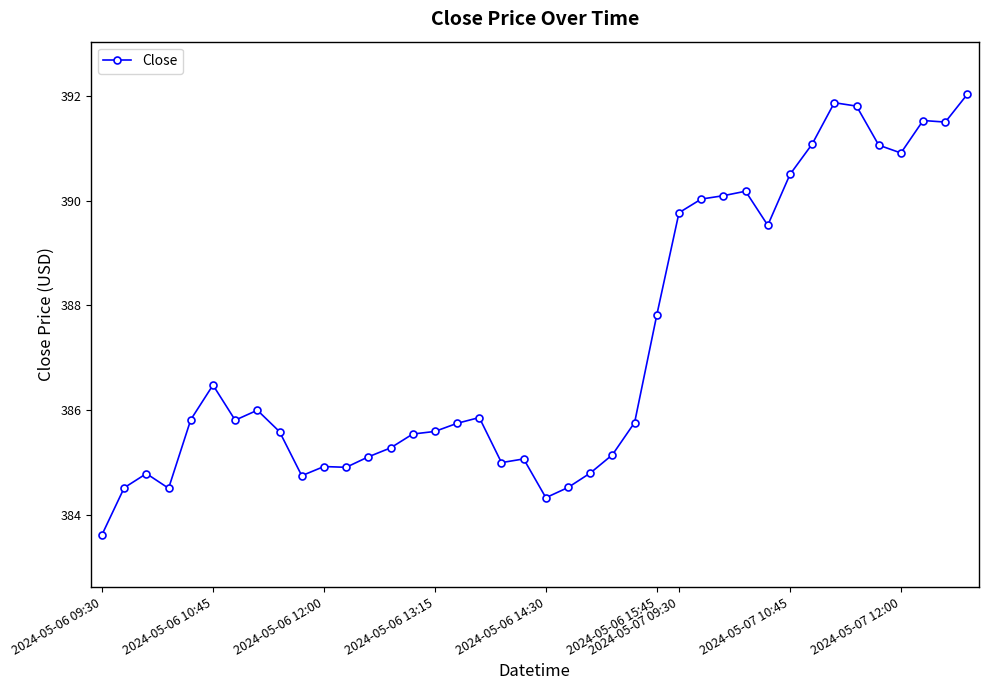

What is the greatest value displayed?

392.0